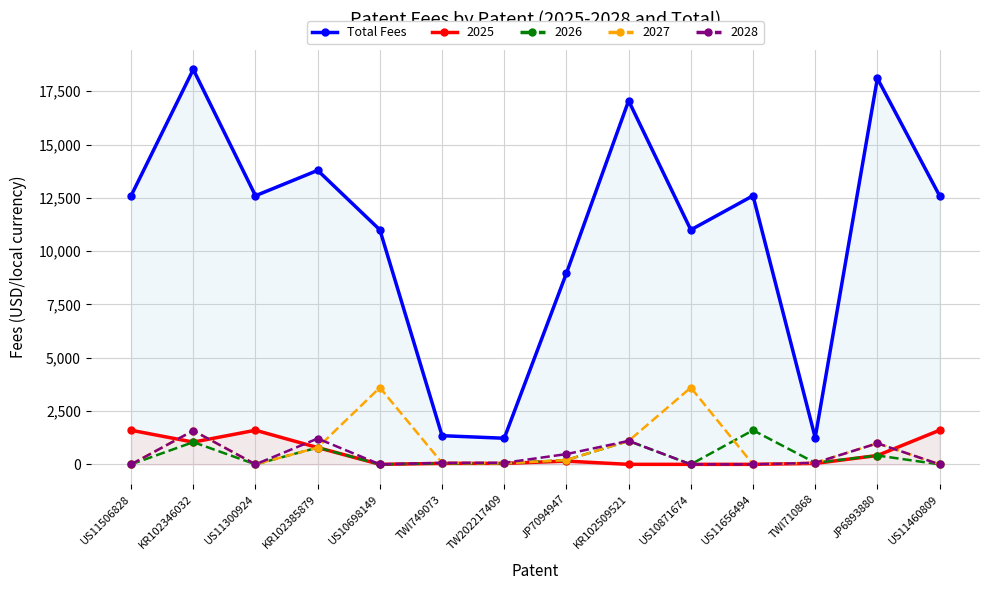

How many interior local peaks (higher than both neighbors) does the data have?

5